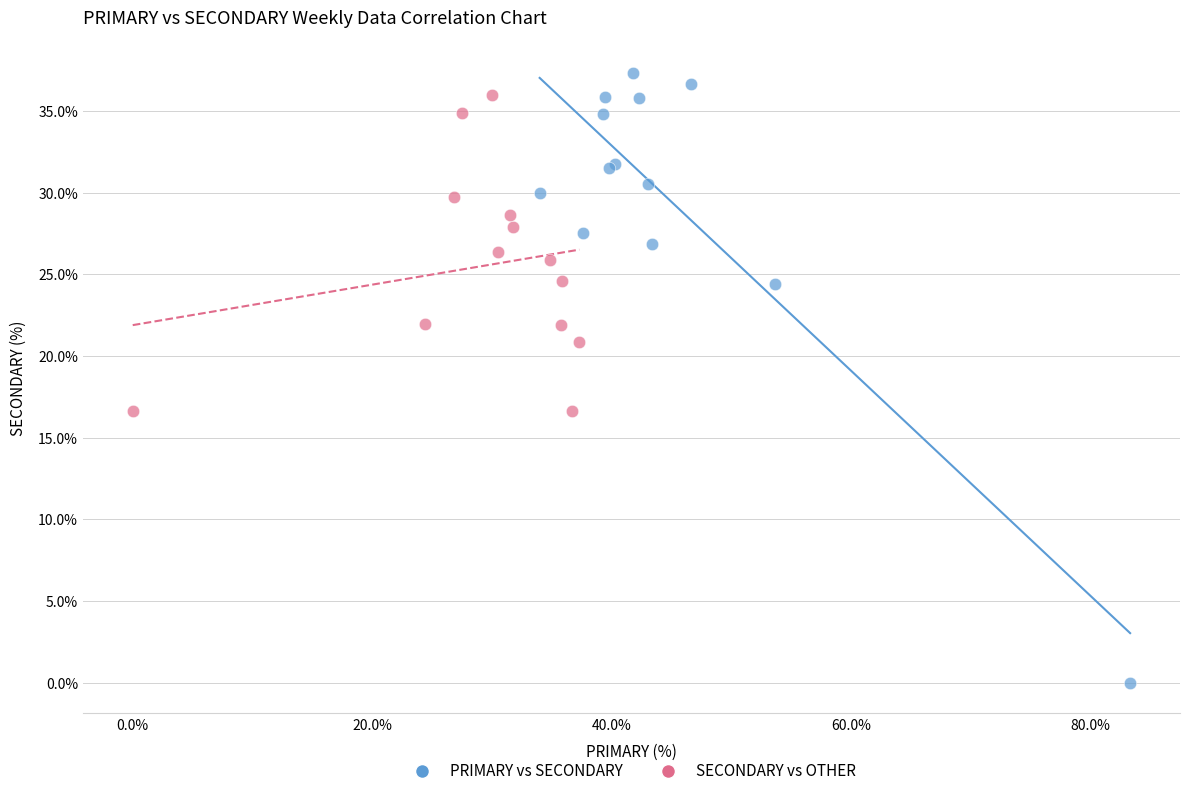

Which series reaches the minimum Y coordinate?

PRIMARY vs SECONDARY